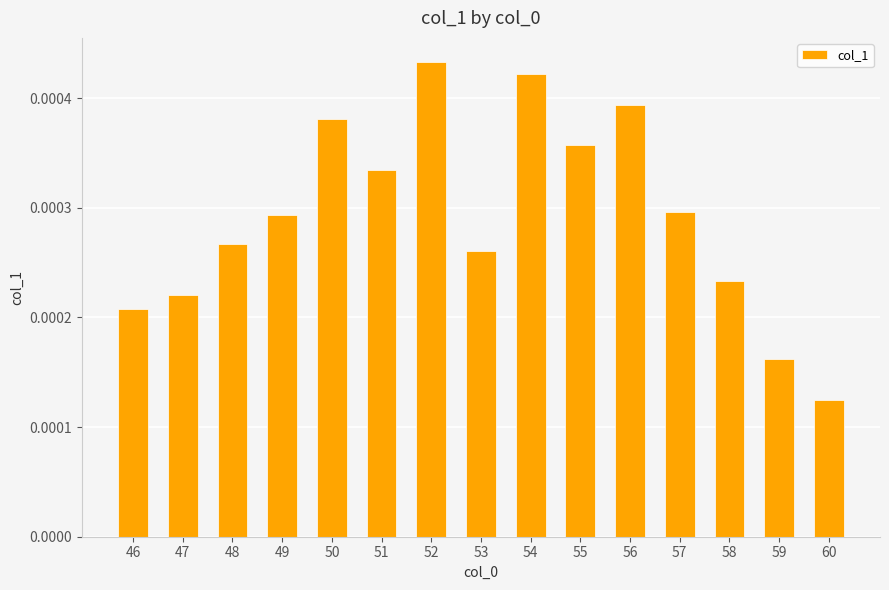

Which has a higher value, 48 or 51?

51